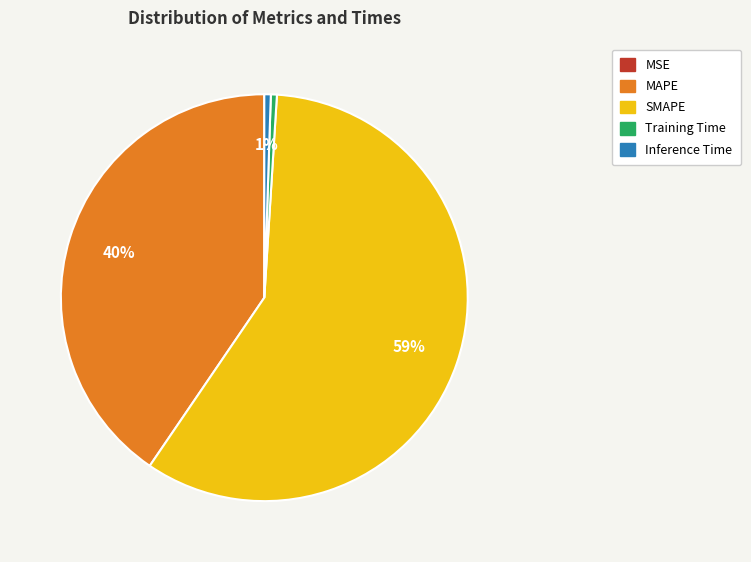

Does any single category account for the majority?

Yes